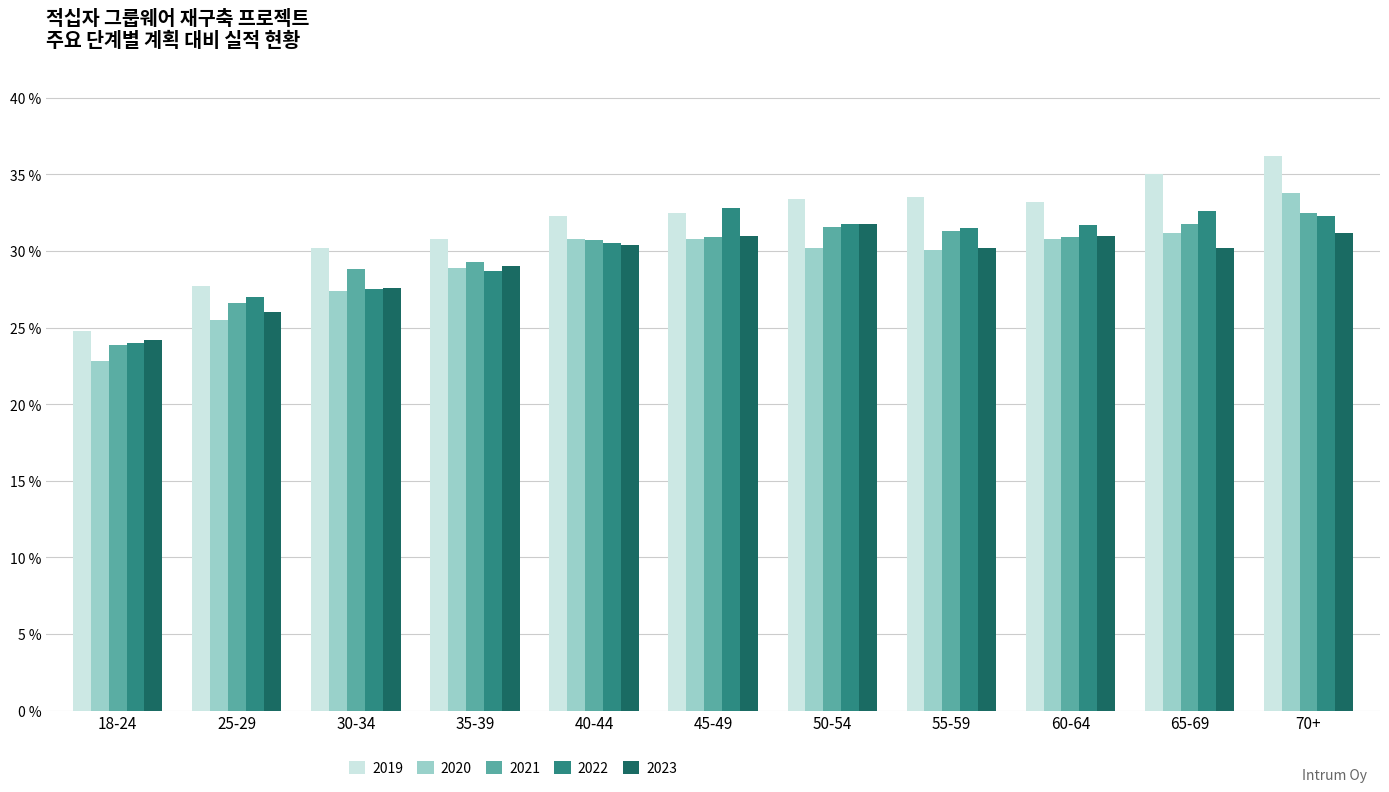

What is the value of the 2020 bar at the 7th from the left?

30.2